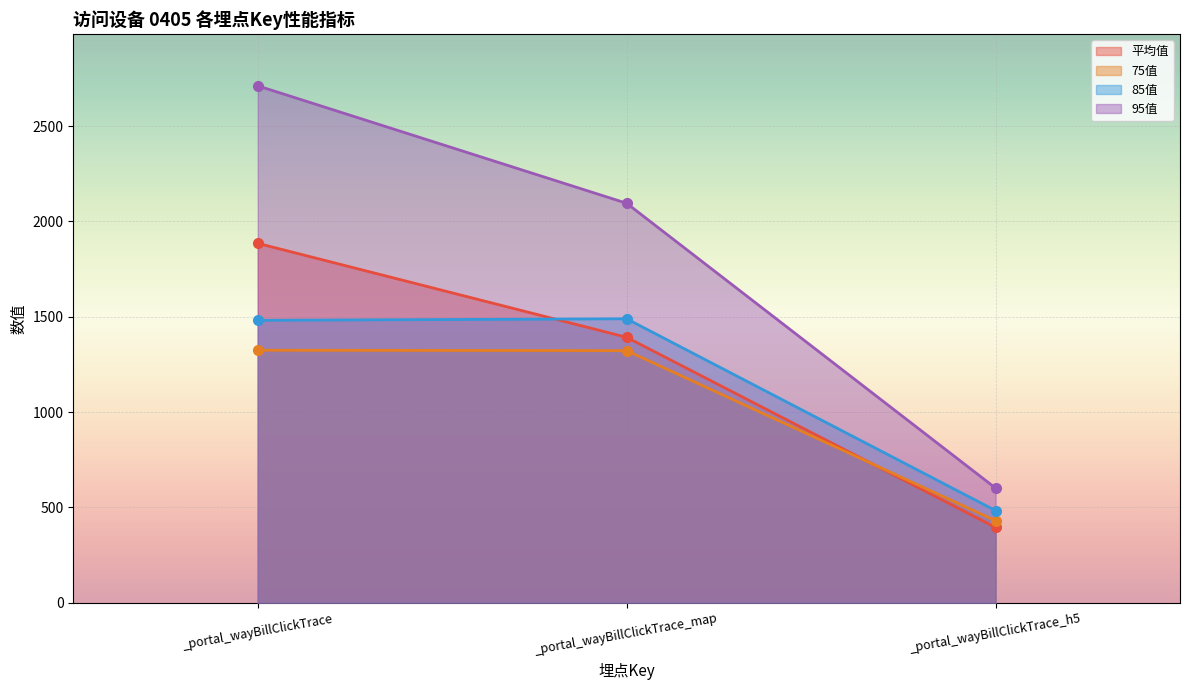

Count the 95值 values in the range 601 to 2711.

3